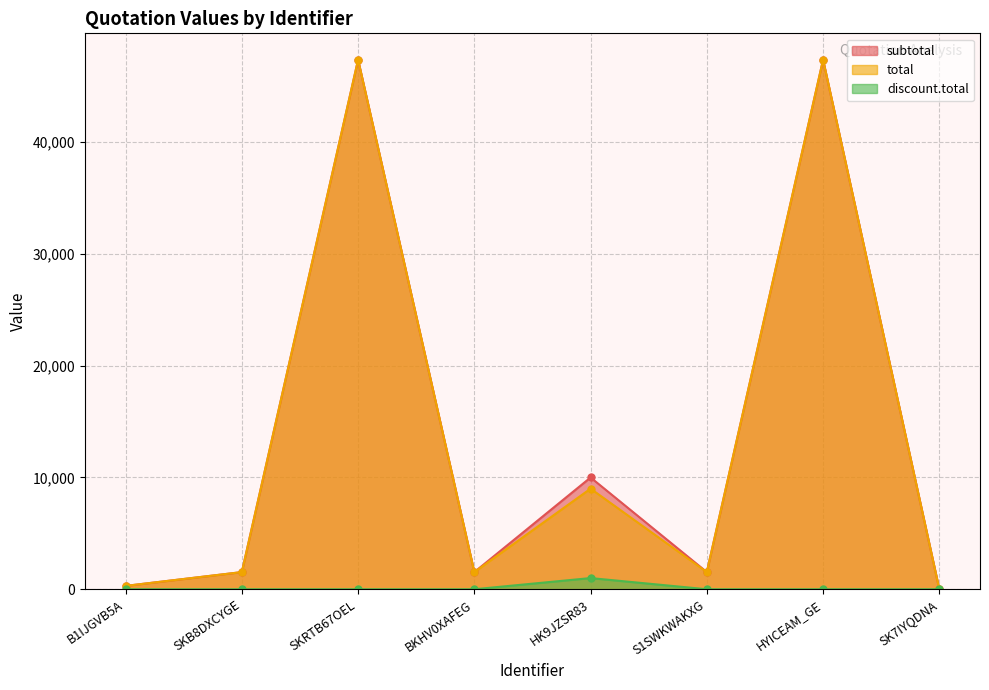

True or false: discount.total and total intersect in this chart.

False